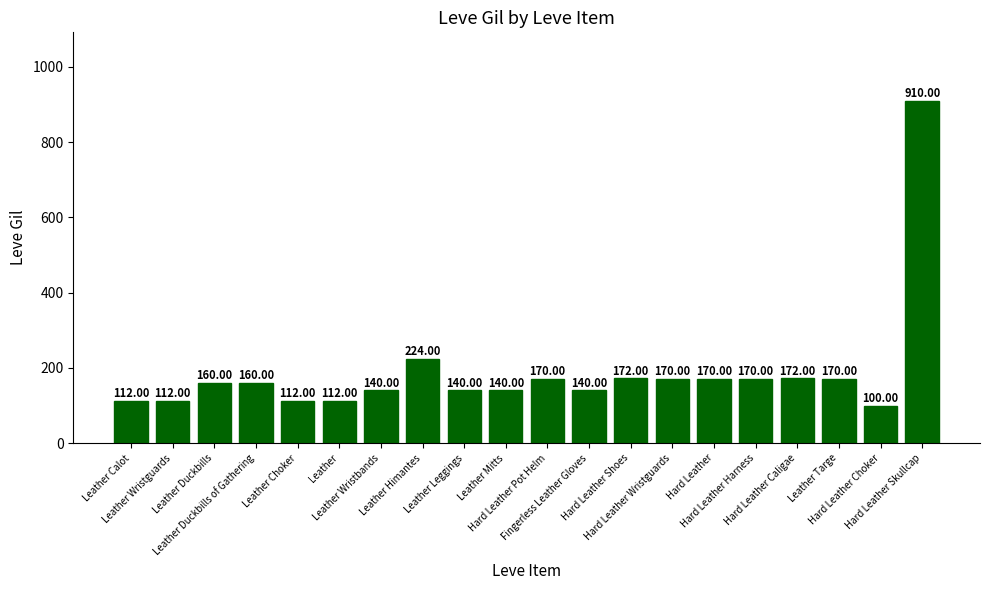

How many bars are there in total?

20